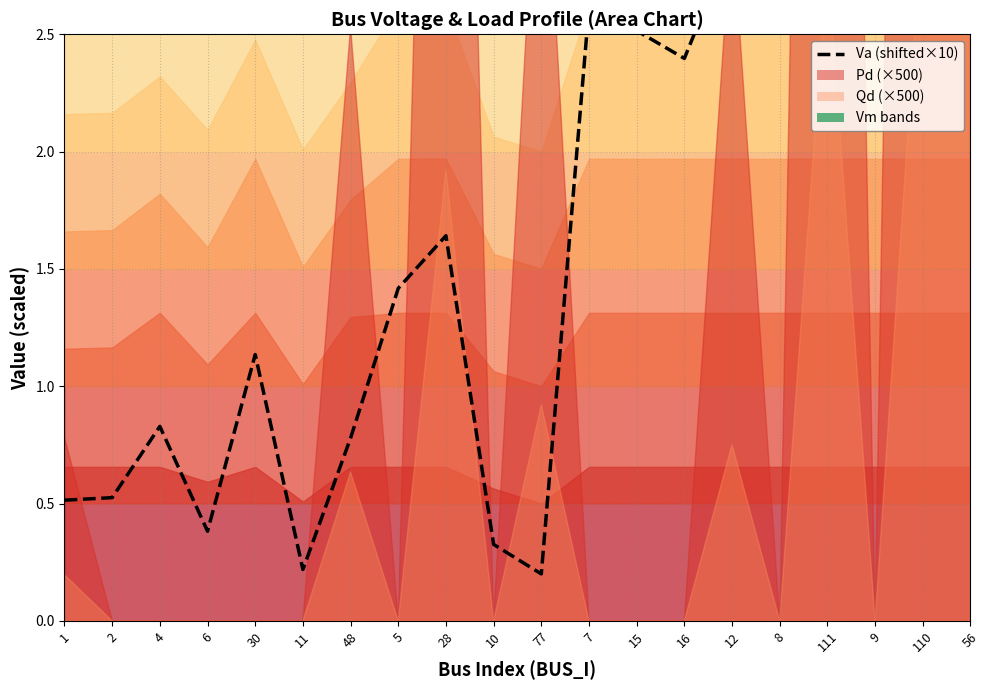

Where is the first local minimum?

6